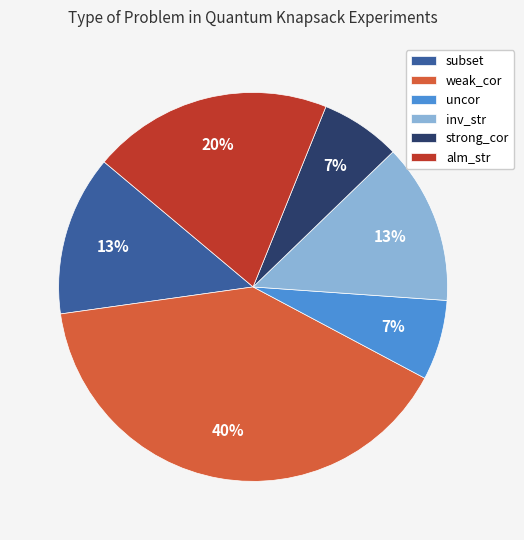

To the nearest percent, what is the average slice percentage?

17%